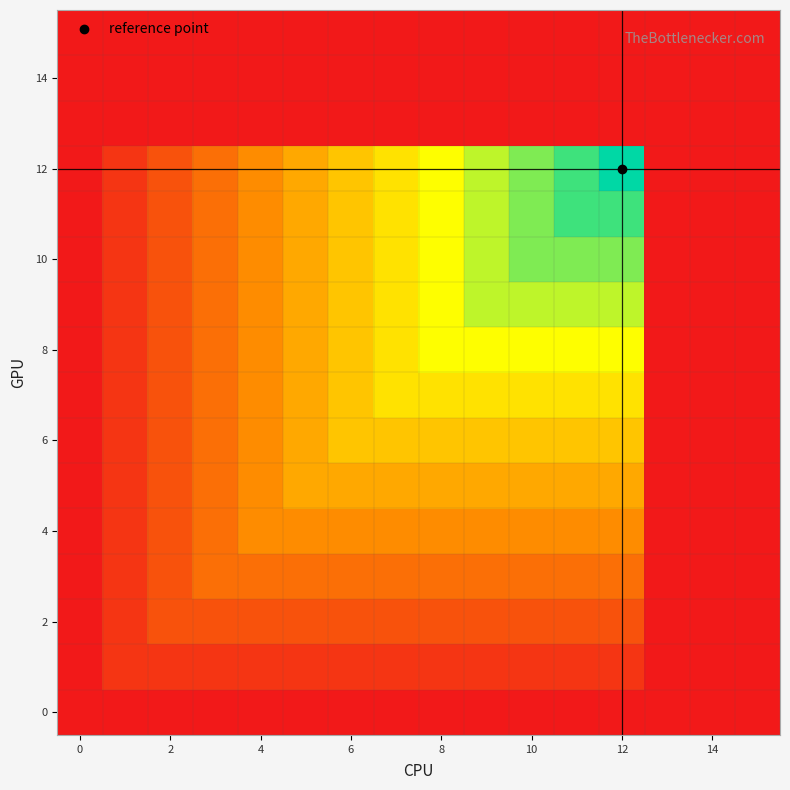

Which label corresponds to the largest value in the chart?

12